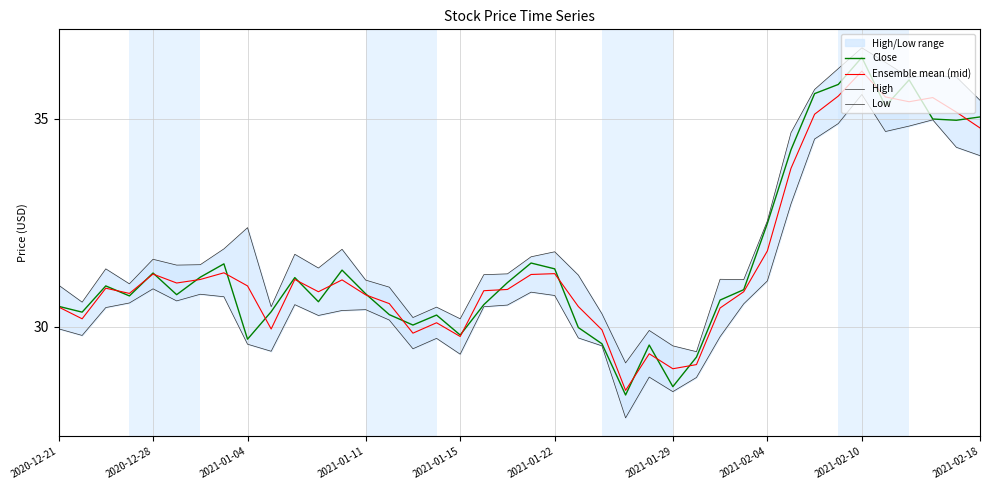

How many data points in High are less than 31?

11